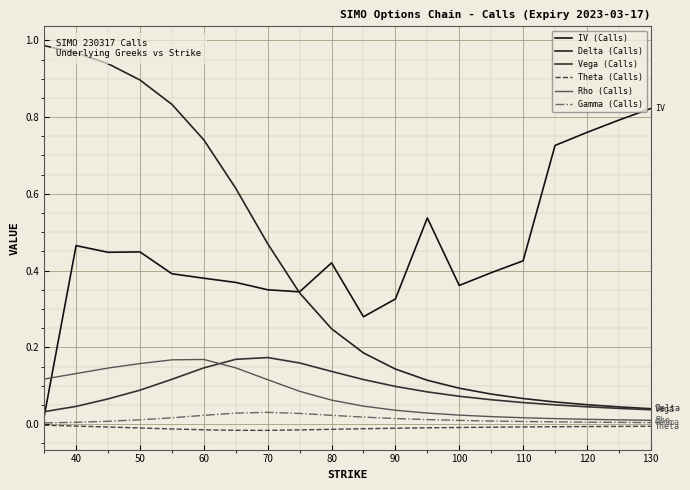

Does the chart display data point markers on the line(s)?

No